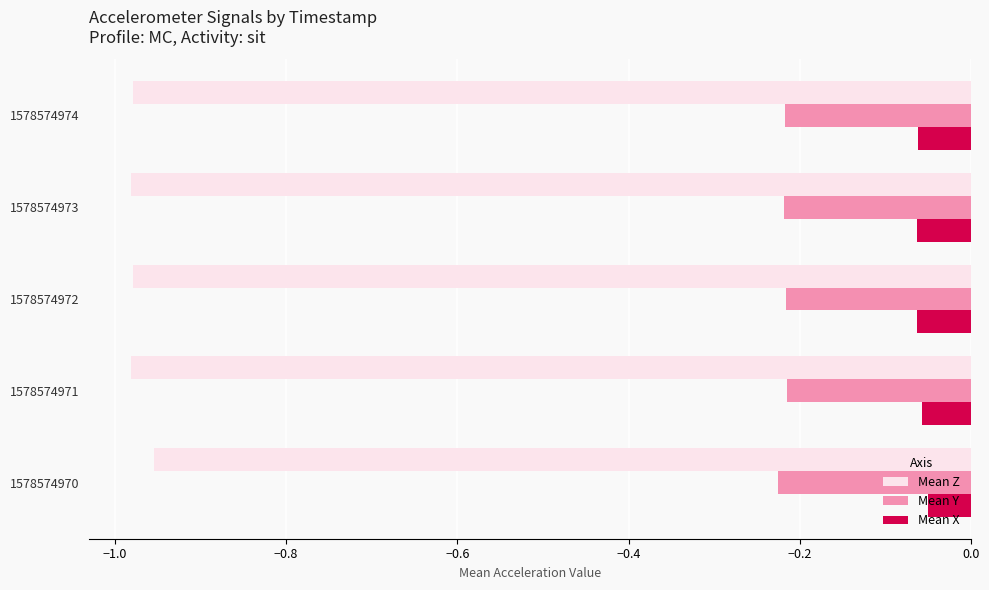

At 1578574973, list the series in order from largest to smallest.

Mean X, Mean Y, Mean Z